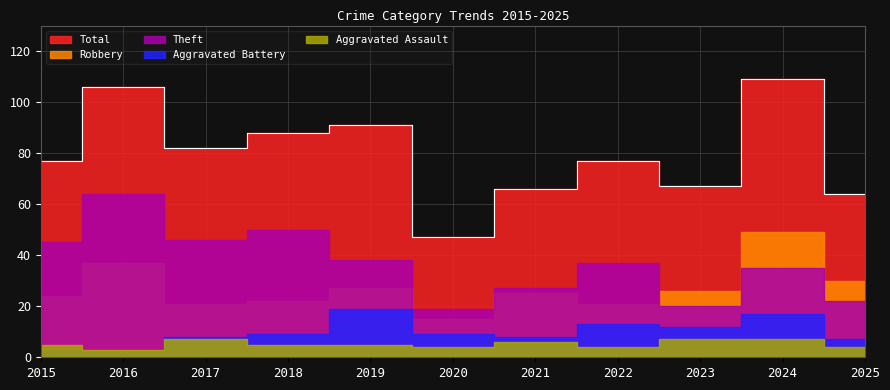

True or false: Aggravated Battery and Aggravated Assault cross at least once.

True